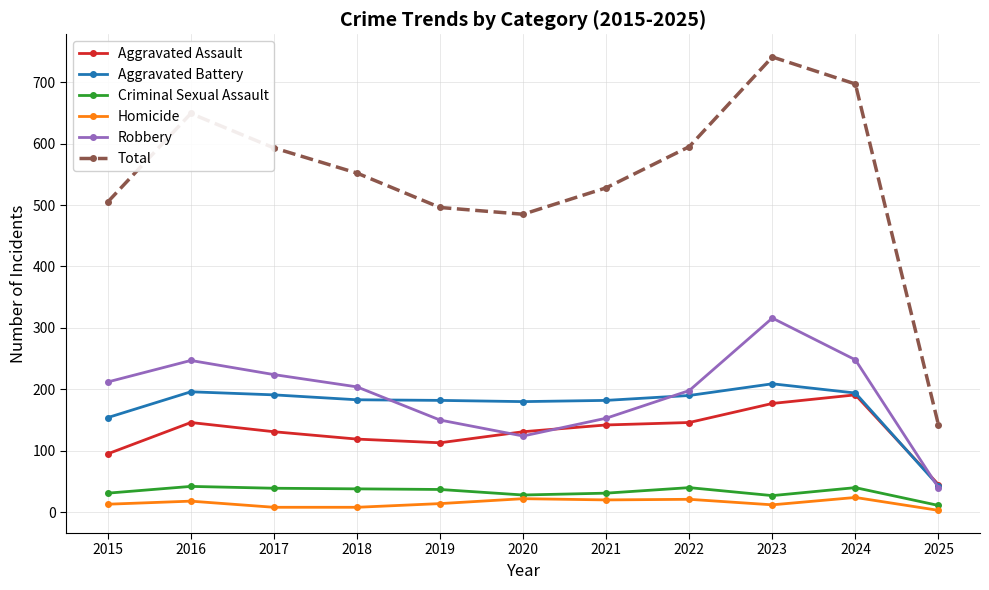

At which label is Total closest to 441?

2020